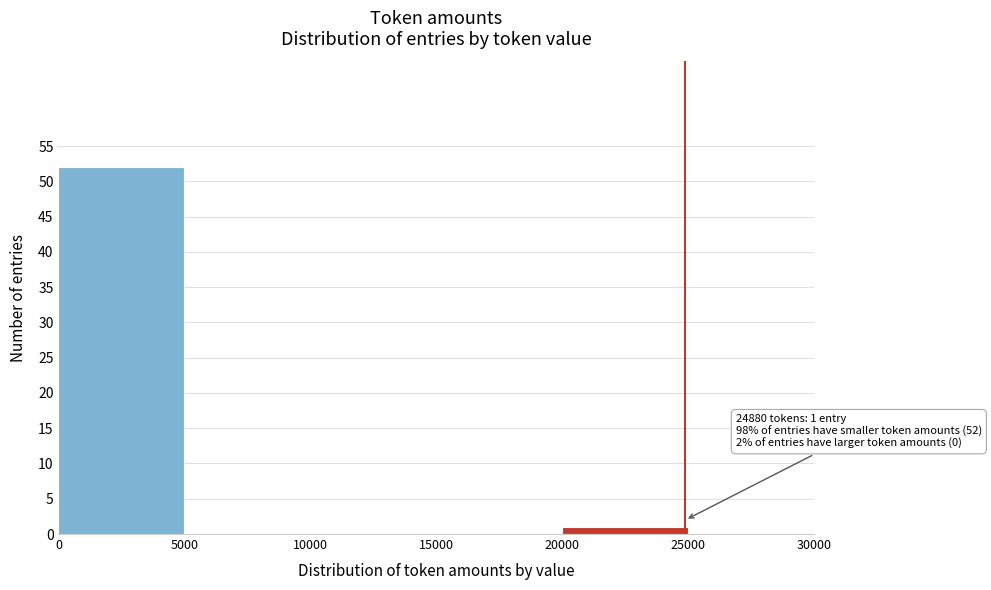

Over which range of the x-axis is the bar tallest?

0 to 5000